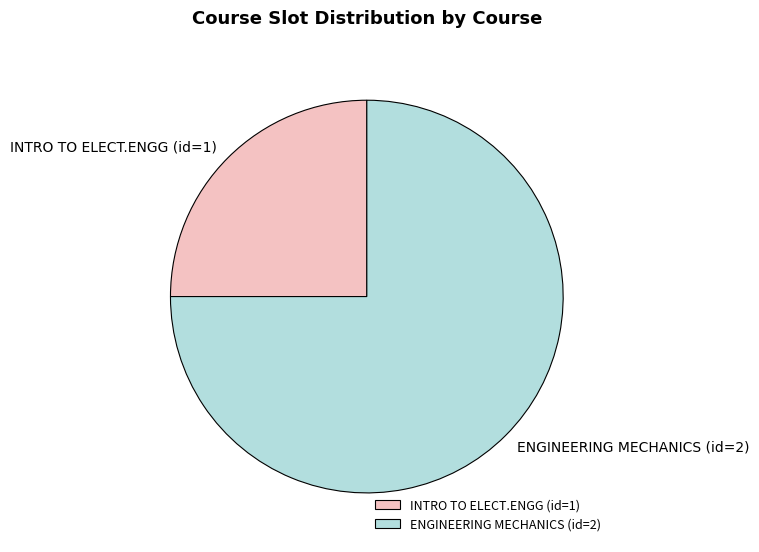

True or false: ENGINEERING MECHANICS (id=2) accounts for 75% of the total.

True